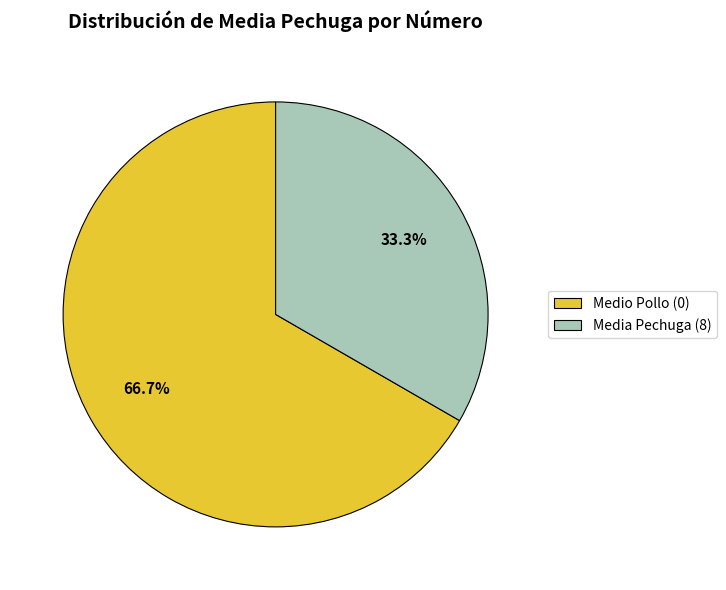

To the nearest percent, what is the average slice percentage?

50%